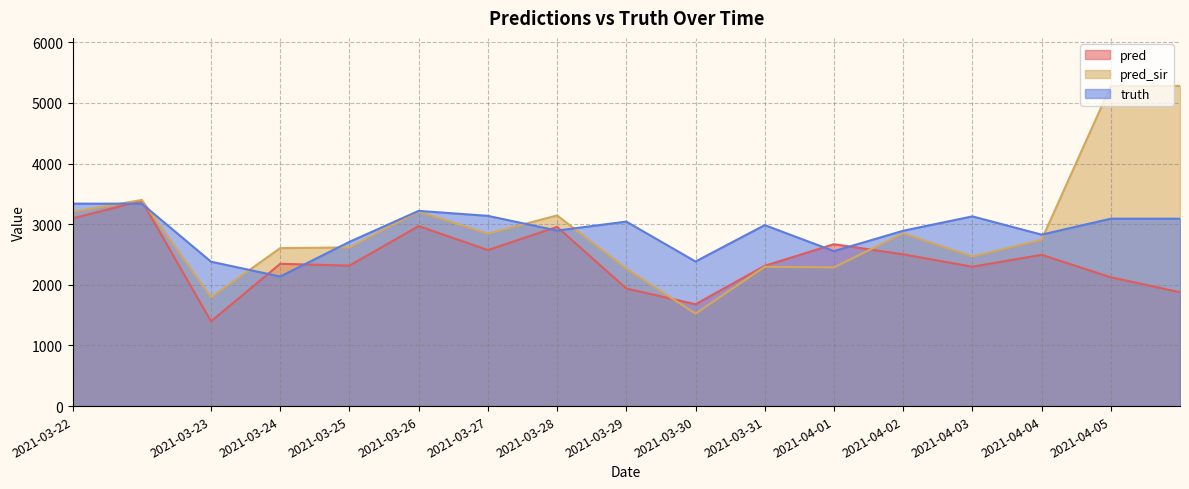

The value of pred_sir at 2021-04-02 is 5055.4. True or false?

False